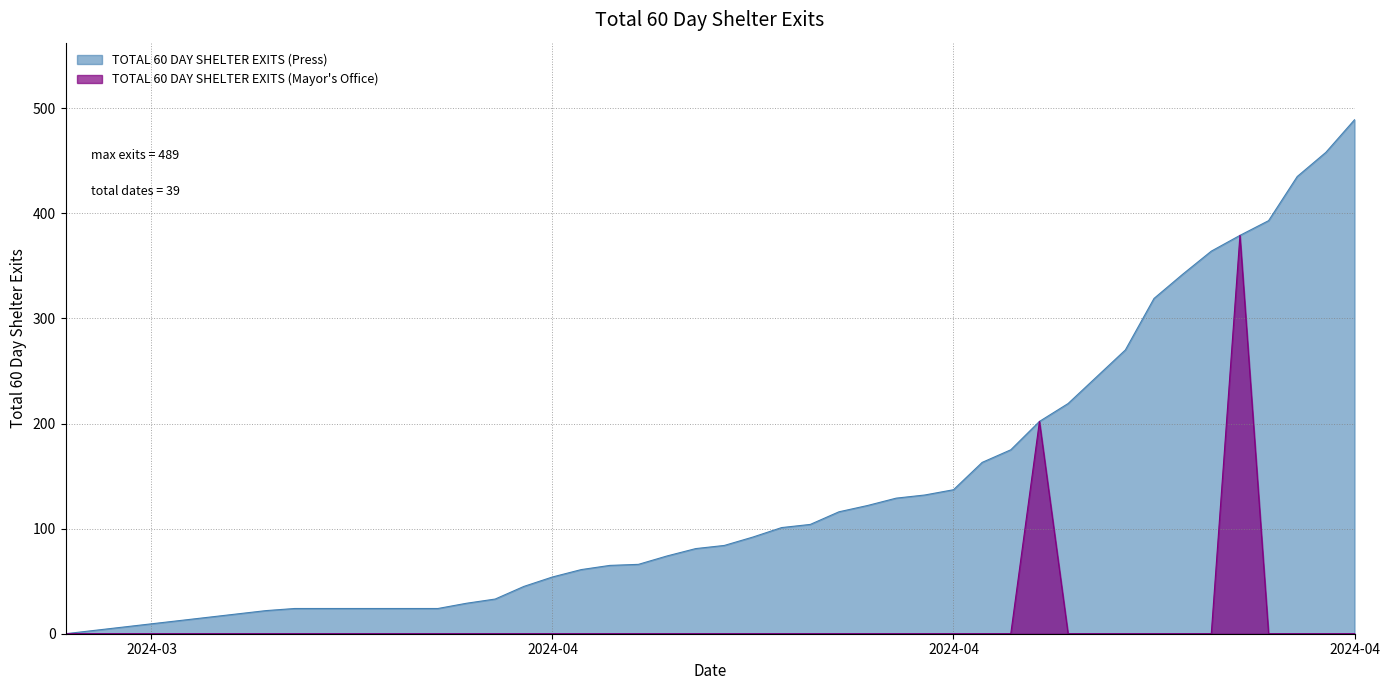

What are all the series names shown in the legend?

TOTAL 60 DAY SHELTER EXITS (Press), TOTAL 60 DAY SHELTER EXITS (Mayor's Office)